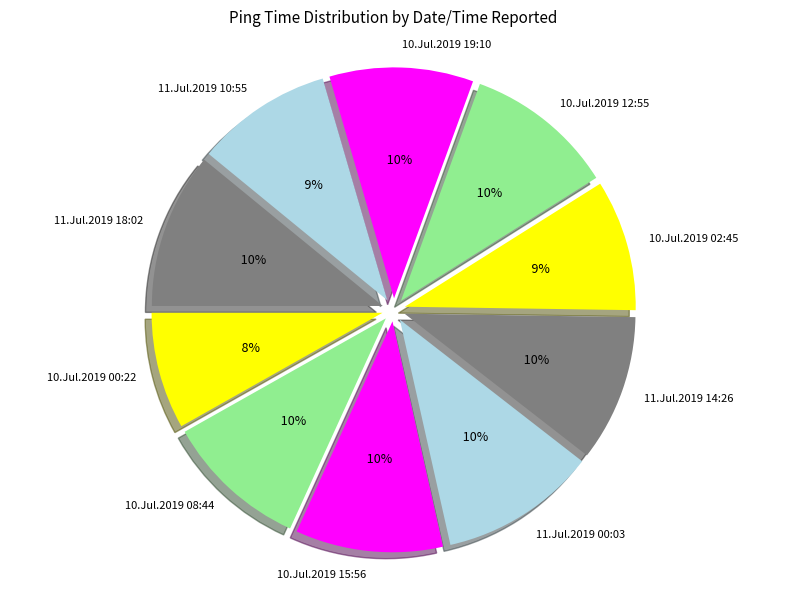

To the nearest percent, what is the combined percentage of 10.Jul.2019 08:44 and 11.Jul.2019 14:26?

20%